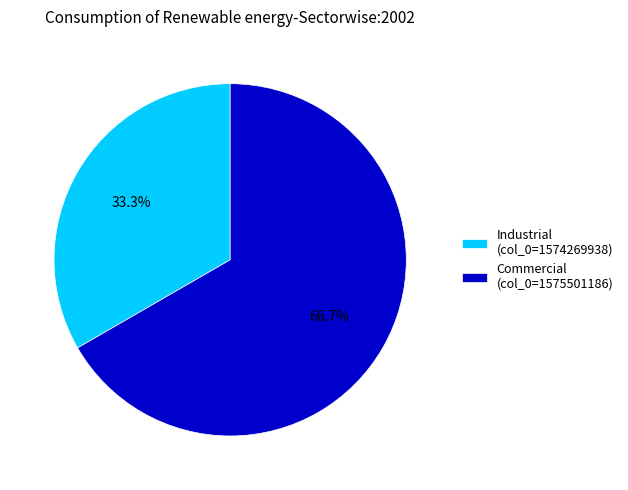

What is the ratio of the value at Commercial (col_0=1575501186) to the value at Industrial (col_0=1574269938)?

2.0